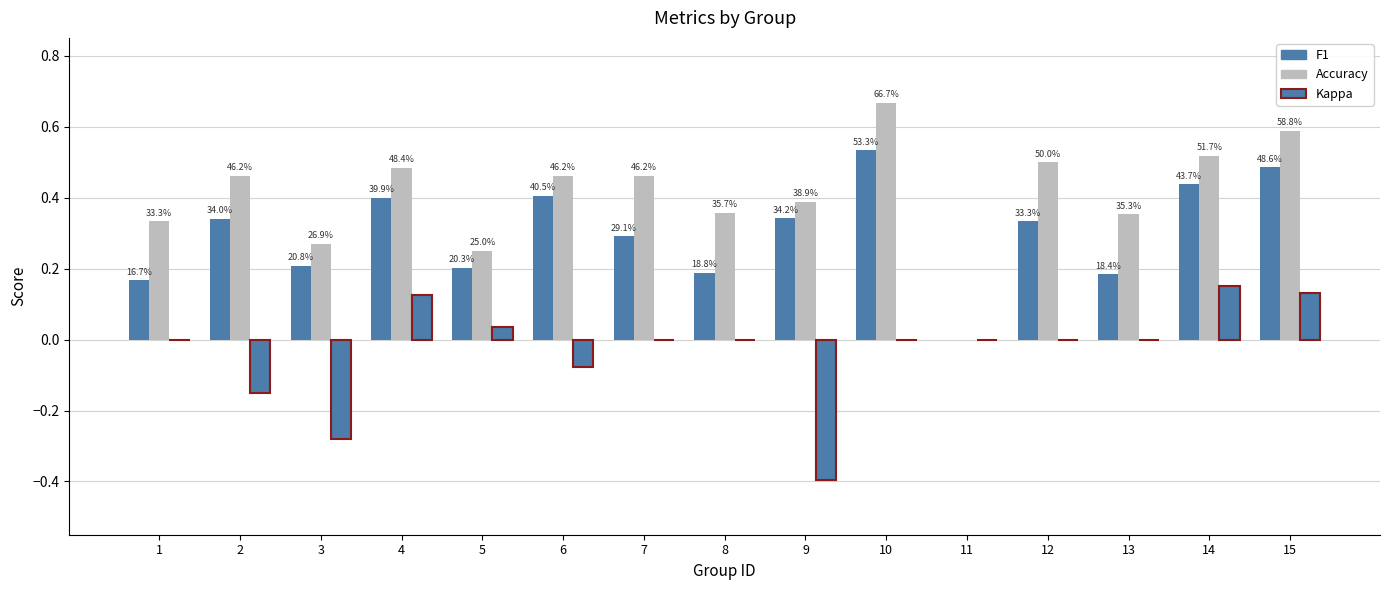

Which has a higher value, 13 or 15?

15